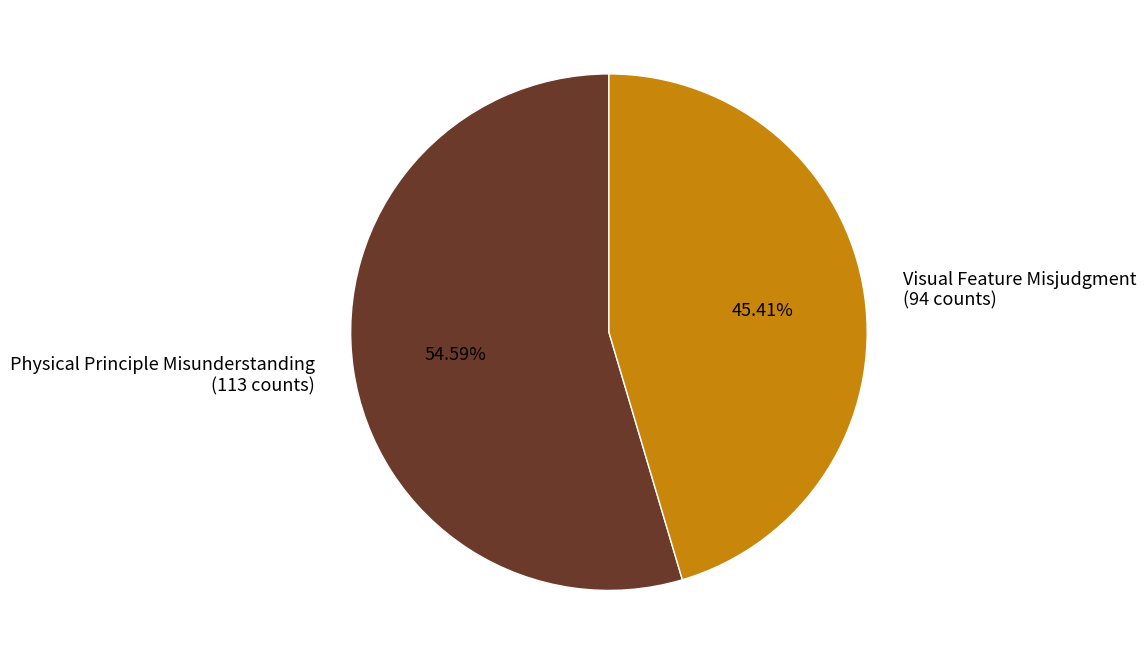

What is the largest slice in the pie chart?

Physical Principle Misunderstanding